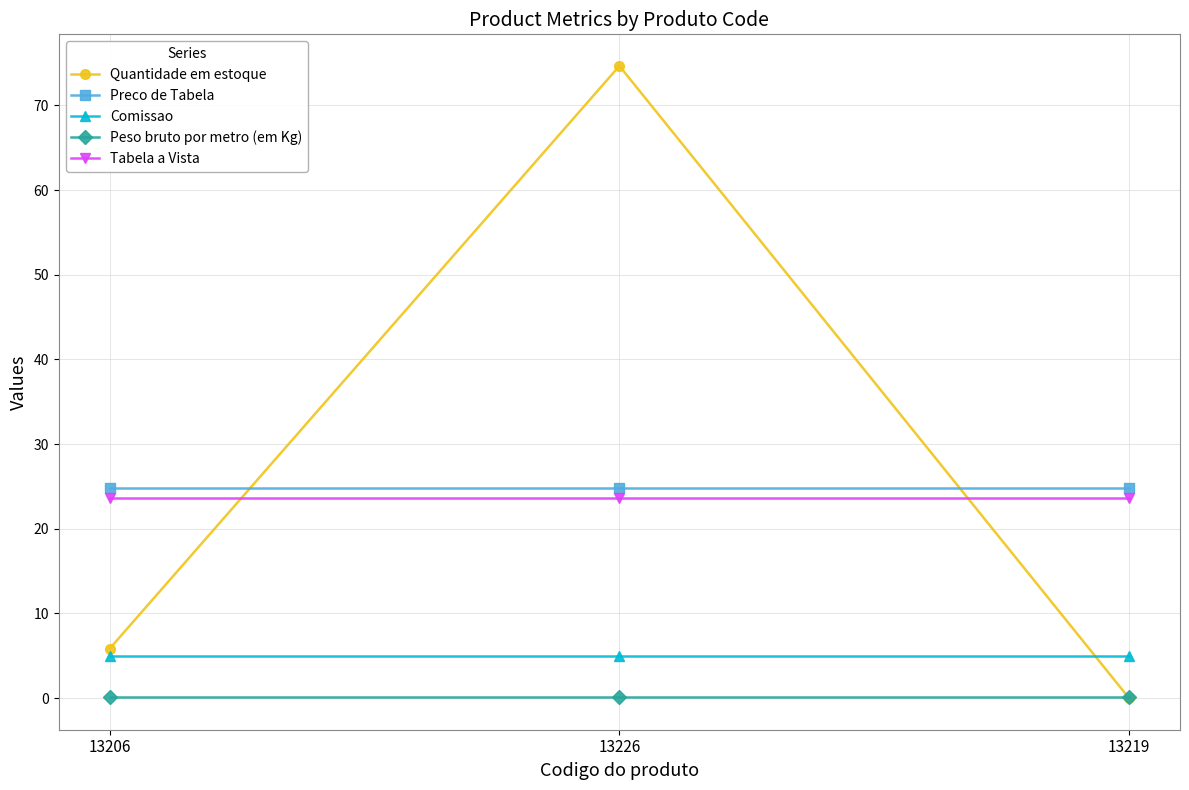

What is the value of the Peso bruto por metro (em Kg) point at the 1st from the left?

0.2